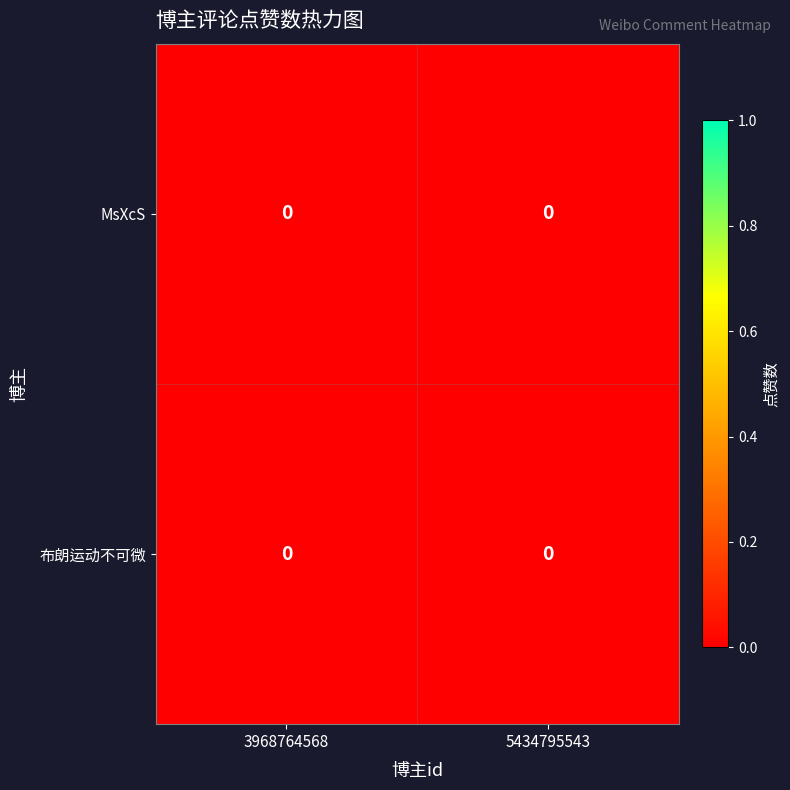

At which category is the sum across all series the highest?

5434795543